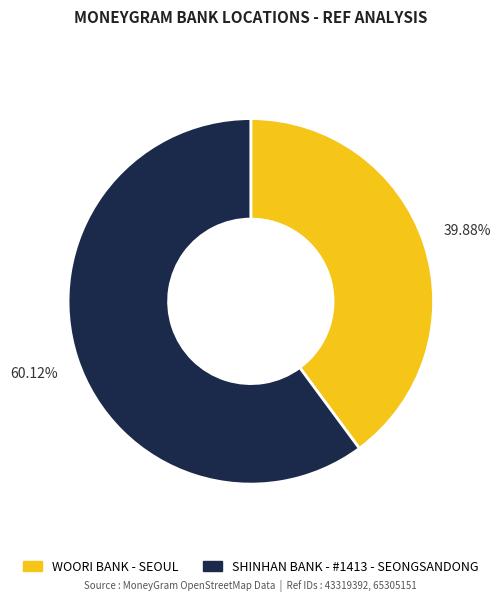

Do WOORI BANK - SEOUL and SHINHAN BANK - #1413 - SEONGSANDONG together represent more than half of the pie?

Yes